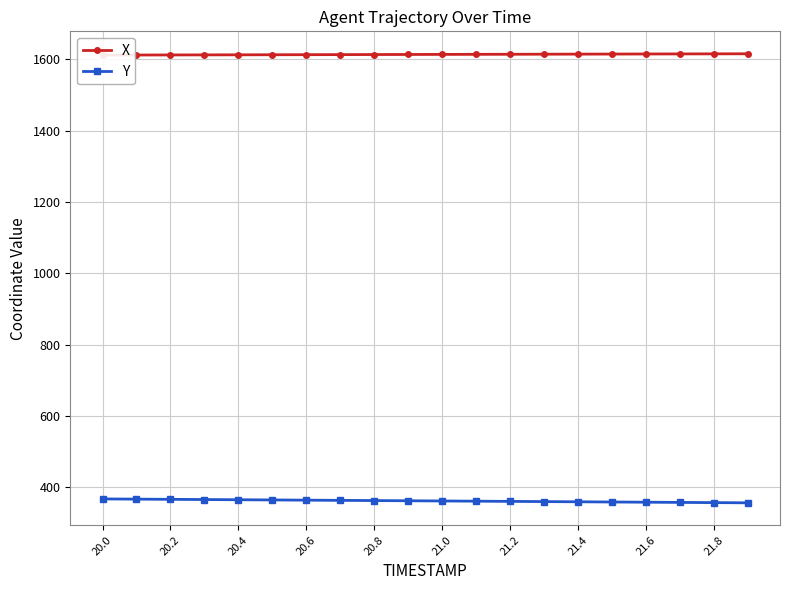

The value of Y at 20.0 is 113.8. True or false?

False